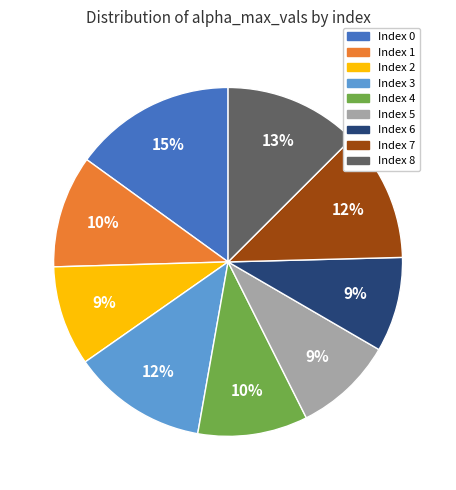

To the nearest percent, what is the average slice percentage?

11%